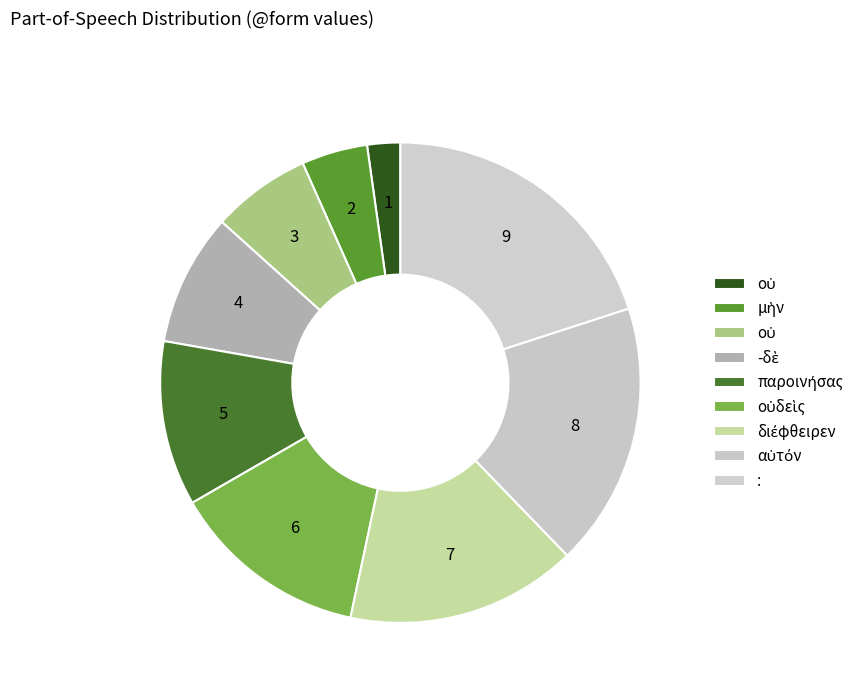

How many slices are in this pie chart?

9